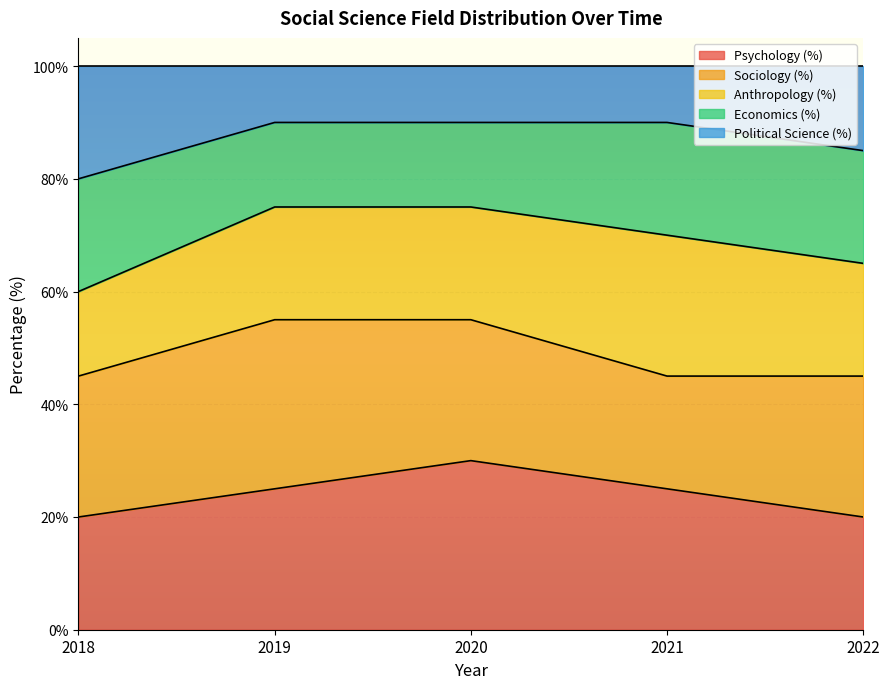

What is the total value across all series at 2020?

100